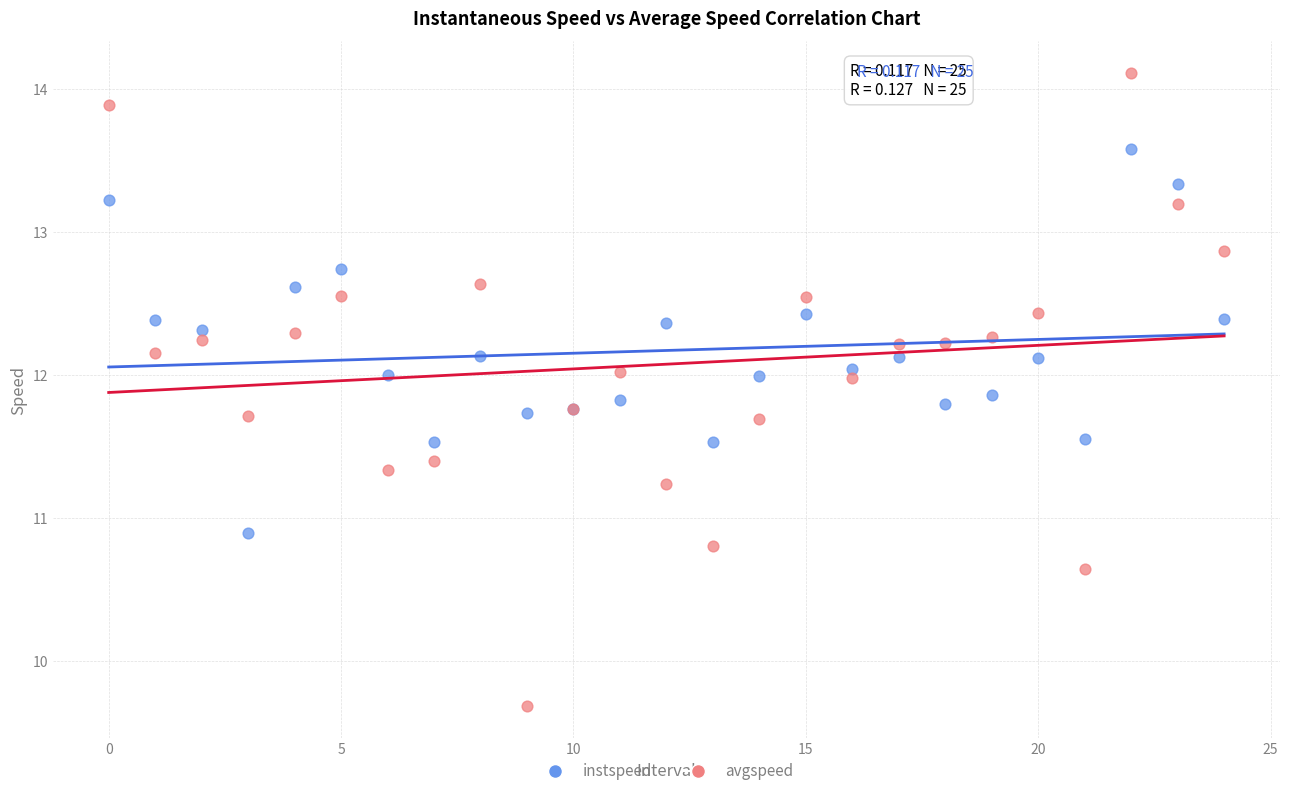

In the avgspeed series, what Y value is closest to 11?

10.8